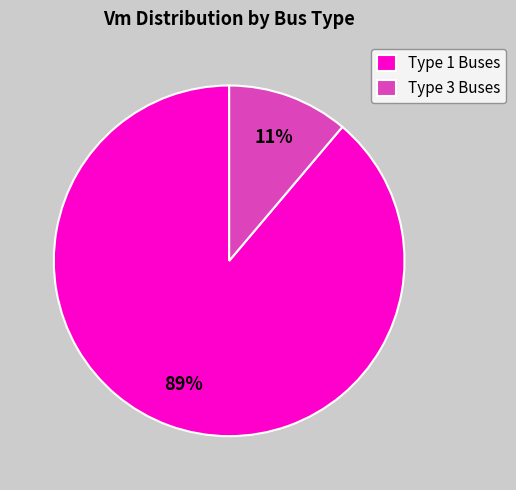

To the nearest percent, what percentage of the pie is Type 1 Buses?

89%